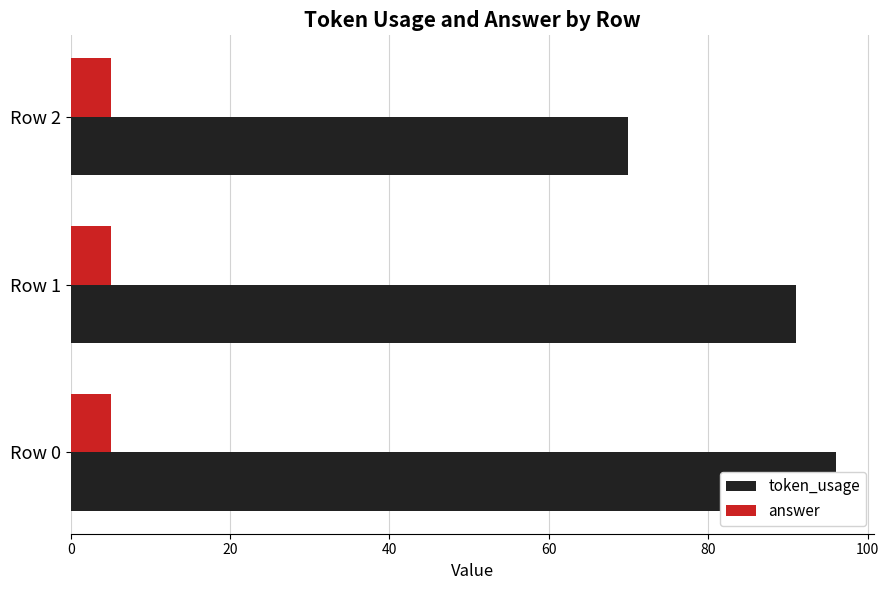

Does the chart contain any negative values?

No